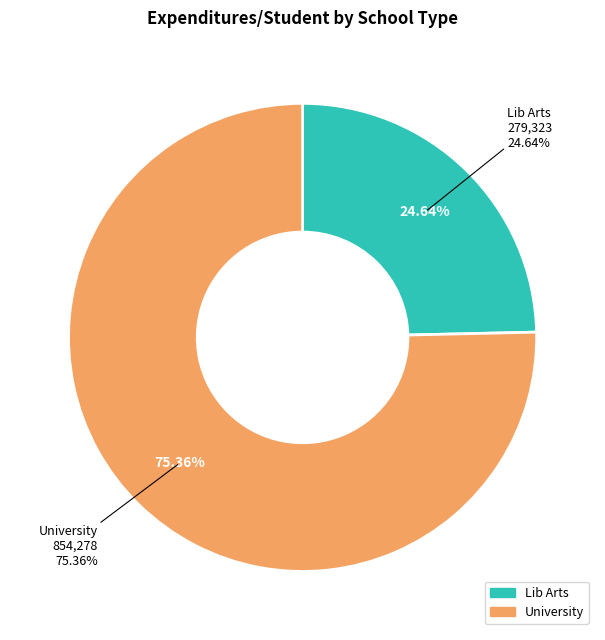

Is it true that 20 is 17% of the pie?

False